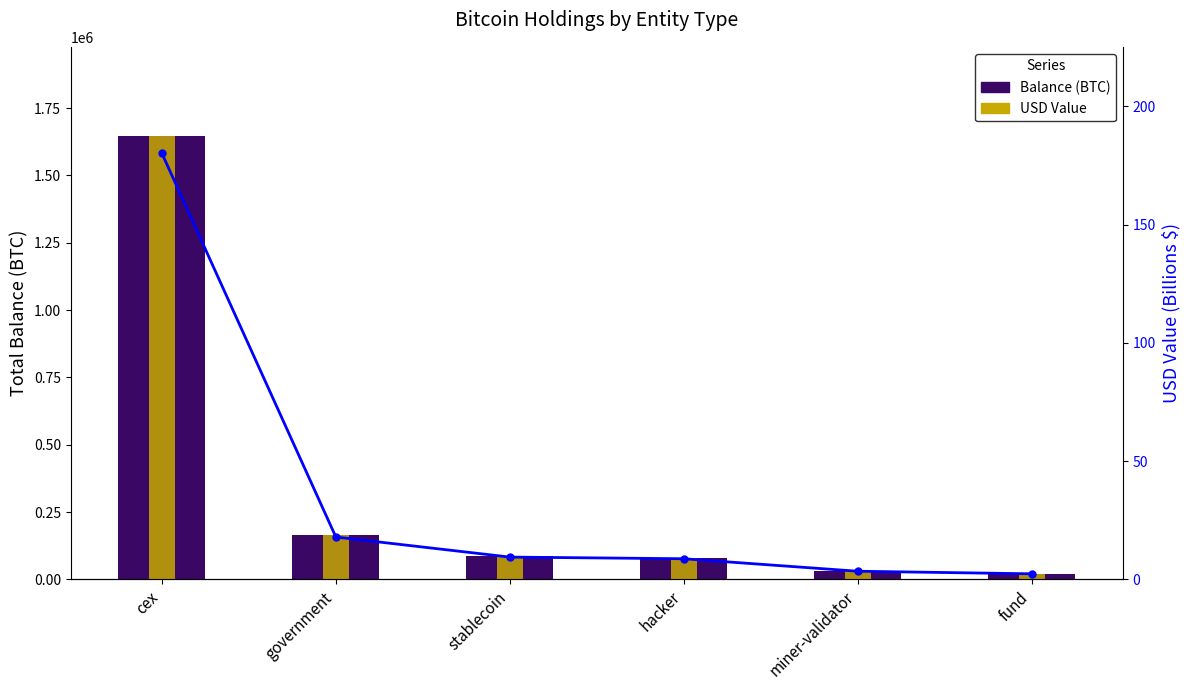

Is it true that USD Value (B) equals 180.1 at cex?

True